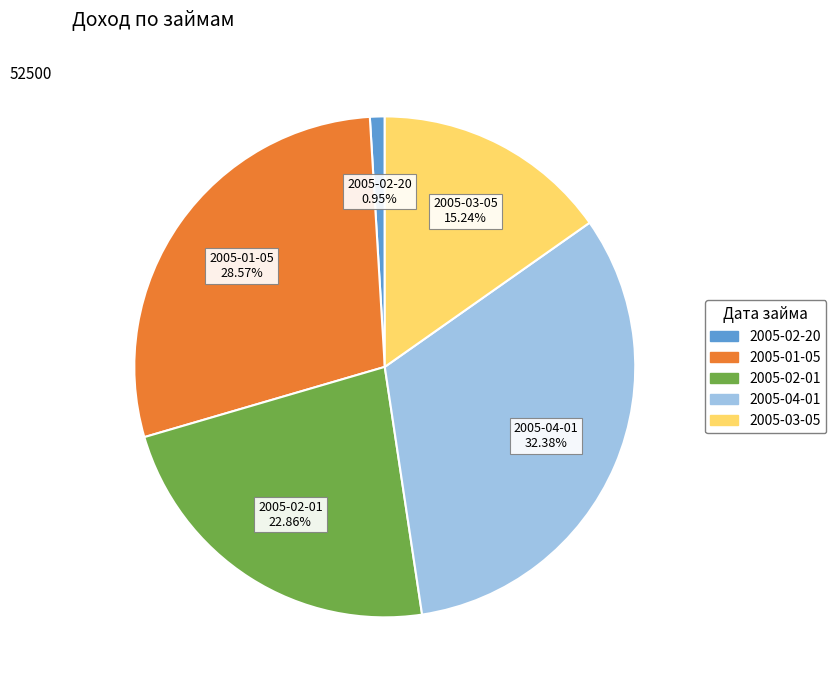

To the nearest percent, what is the combined percentage of 2005-02-20 and 2005-03-05?

16%